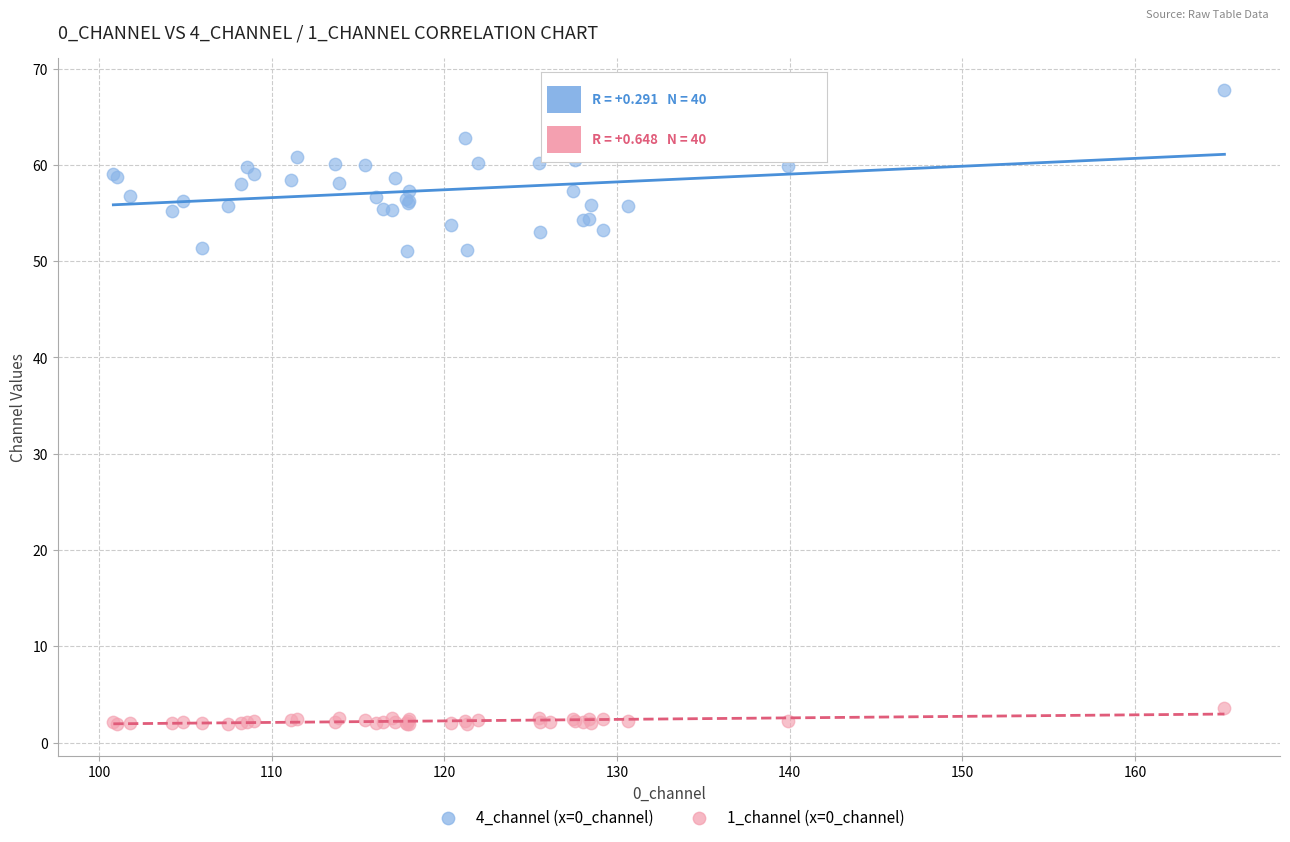

Which series has the largest Y range (max minus min)?

4_channel (x=0_channel)